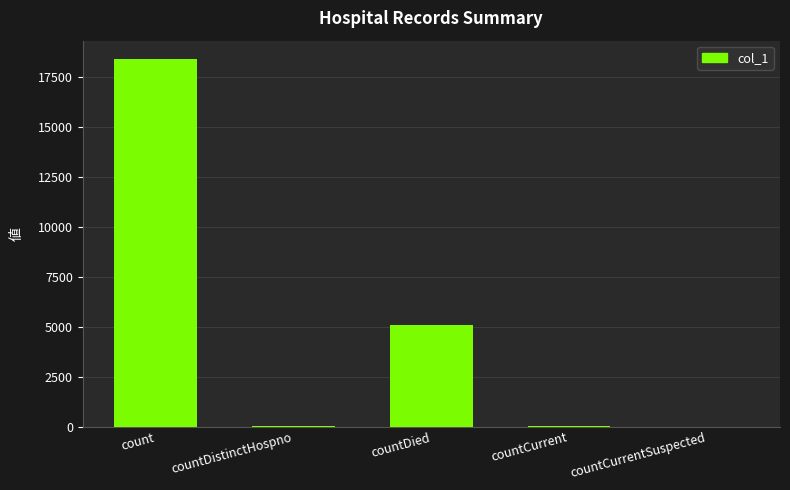

What value does the data have at count?

18398